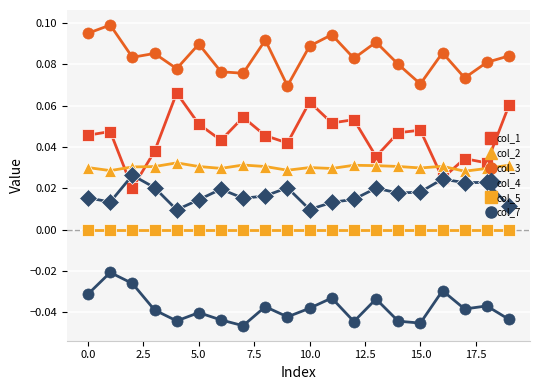

Which series has the widest spread of values?

col_1